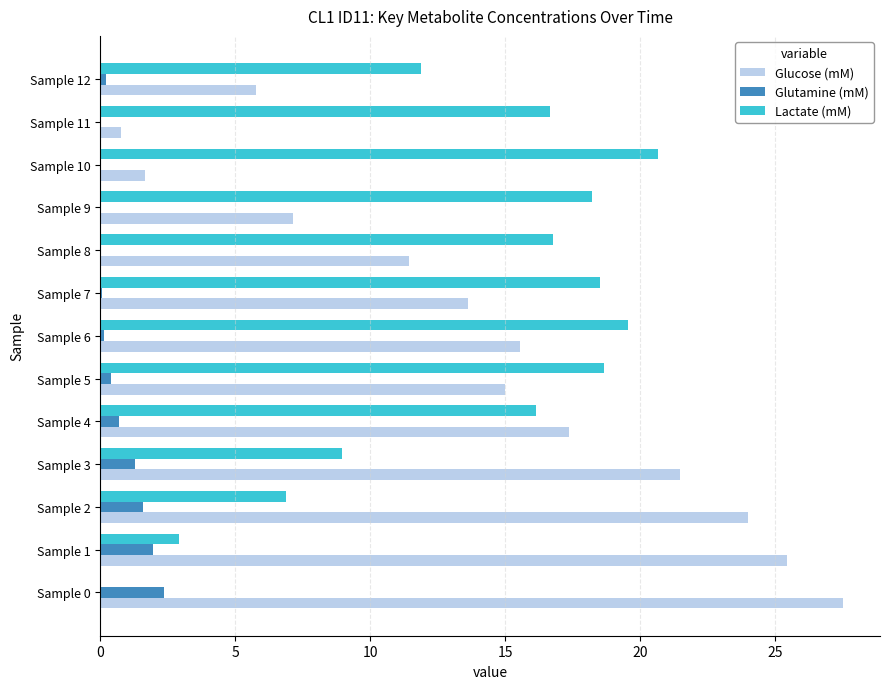

What is the maximum value shown in the chart?

27.5